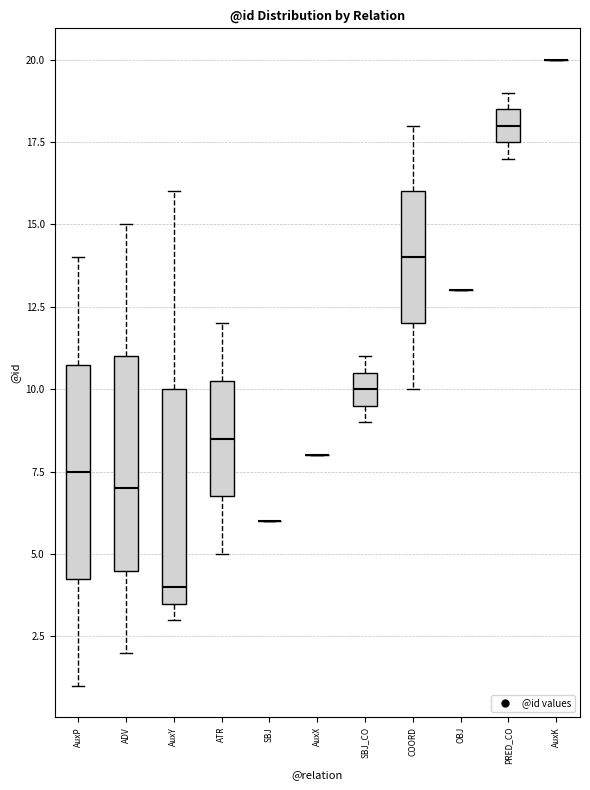

Reading left to right, read every box against the y-axis: the position of its median line, the range the box covers, and the ends of its whiskers. The values are not printed on the chart, so give them approximately, as read against the axis.

AuxP: median 7.5, box 4.5 to 11.0, whiskers 1.0 to 14.0
ADV: median 7.0, box 4.5 to 11.0, whiskers 2.0 to 15.0
AuxY: median 4.0, box 3.5 to 10.0, whiskers 3.0 to 16.0
ATR: median 8.5, box 7.0 to 10.5, whiskers 5.0 to 12.0
SBJ: box collapsed to a line at 6.0, whiskers 6.0 to 6.0
AuxX: box collapsed to a line at 8.0, whiskers 8.0 to 8.0
SBJ_CO: median 10.0, box 9.5 to 10.5, whiskers 9.0 to 11.0
COORD: median 14.0, box 12.0 to 16.0, whiskers 10.0 to 18.0
OBJ: box collapsed to a line at 13.0, whiskers 13.0 to 13.0
PRED_CO: median 18.0, box 17.5 to 18.5, whiskers 17.0 to 19.0
AuxK: box collapsed to a line at 20.0, whiskers 20.0 to 20.0